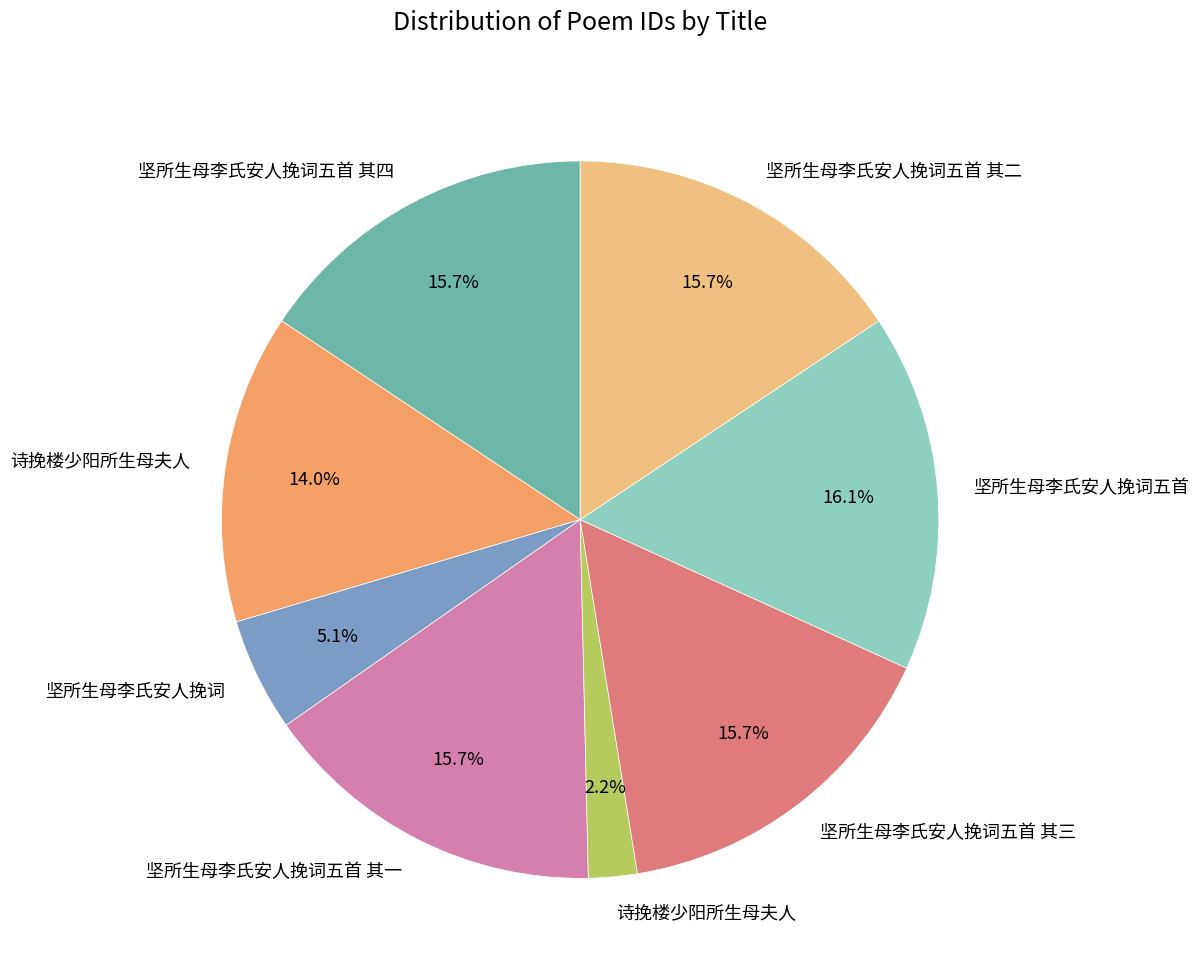

Does any single category account for the majority?

No